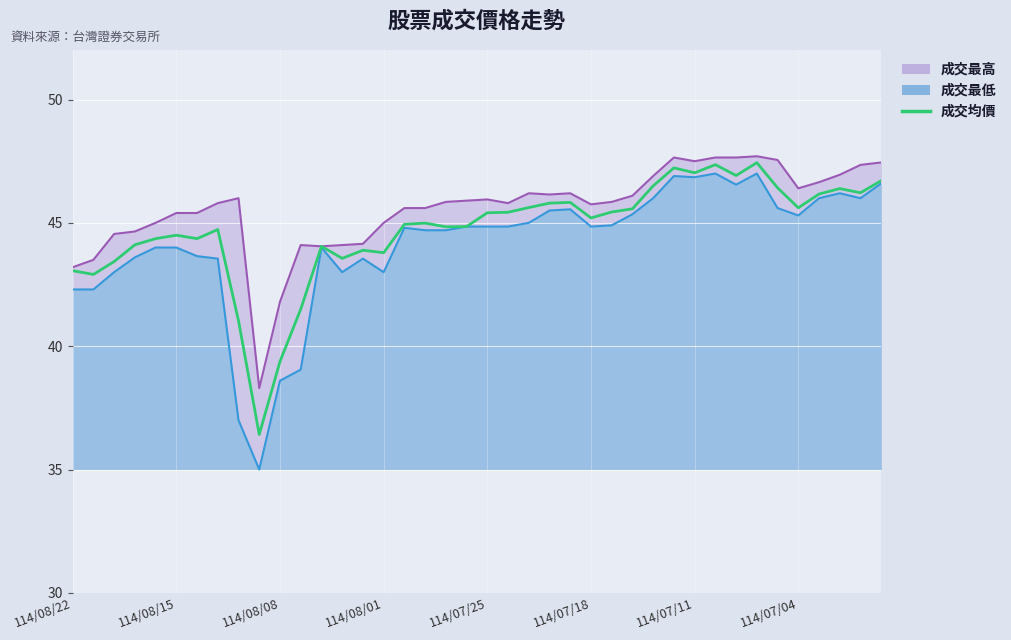

How many points are higher than both their immediate neighbors (excluding endpoints)?

10